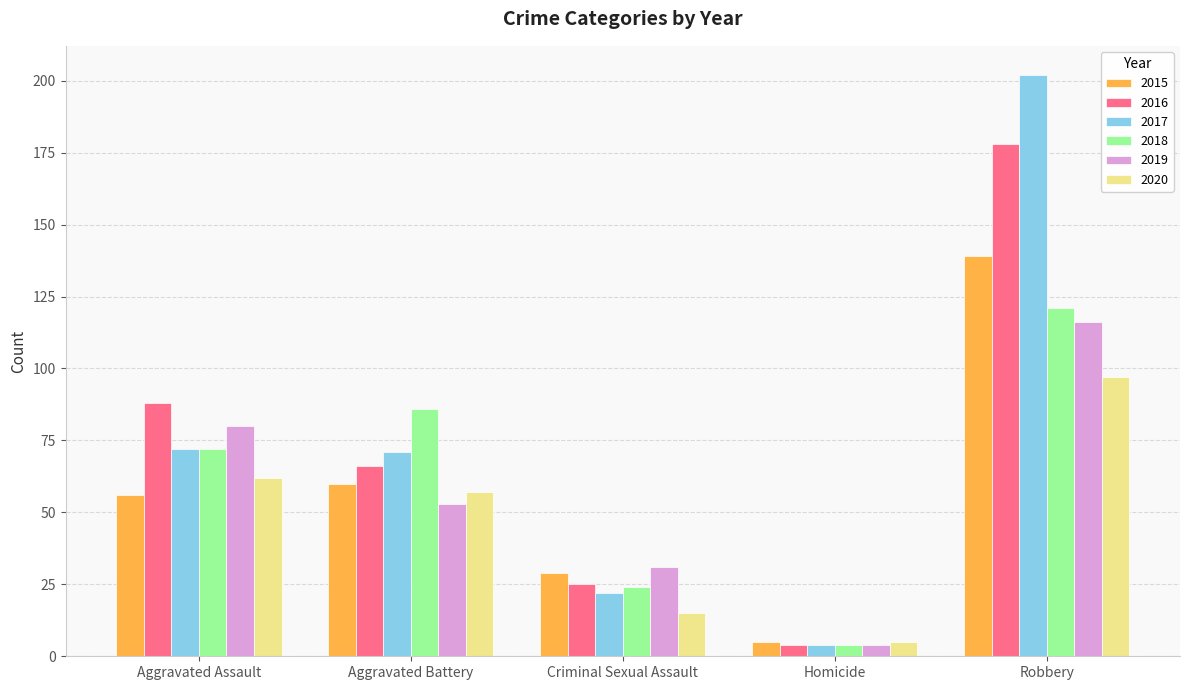

How many data points in 2020 are less than 57?

2